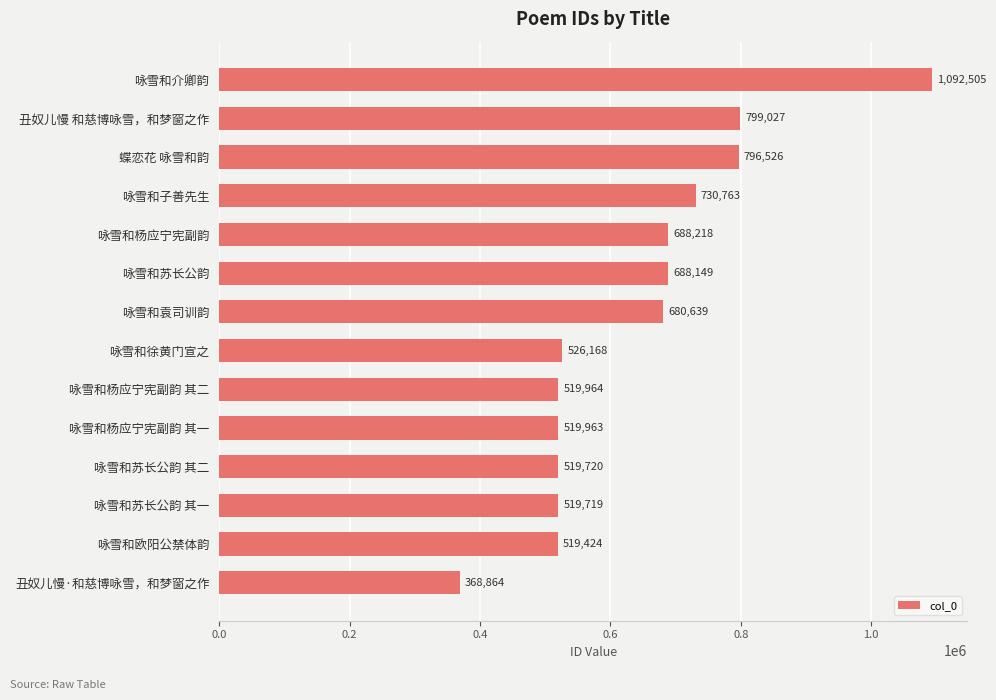

List the labels in order of value, smallest first.

丑奴儿慢·和慈博咏雪，和梦窗之作, 咏雪和欧阳公禁体韵, 咏雪和苏长公韵 其一, 咏雪和苏长公韵 其二, 咏雪和杨应宁宪副韵 其一, 咏雪和杨应宁宪副韵 其二, 咏雪和徐黄门宣之, 咏雪和袁司训韵, 咏雪和苏长公韵, 咏雪和杨应宁宪副韵, 咏雪和子善先生, 蝶恋花 咏雪和韵, 丑奴儿慢 和慈博咏雪，和梦窗之作, 咏雪和介卿韵